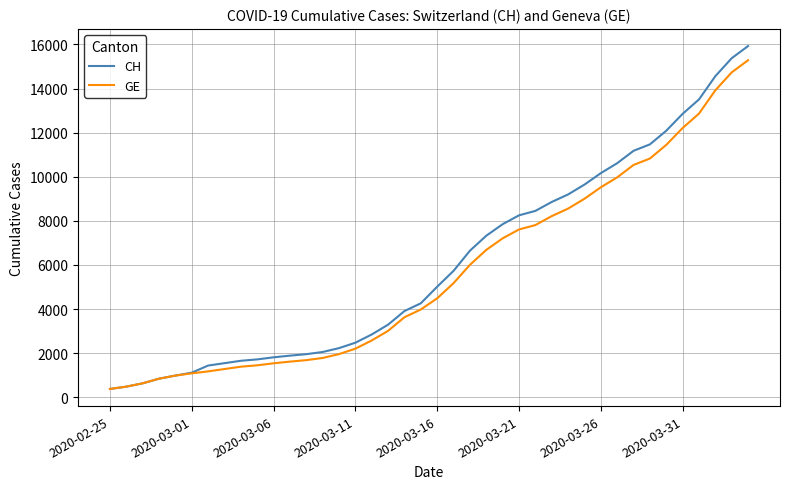

Count the number of data series in this chart.

2